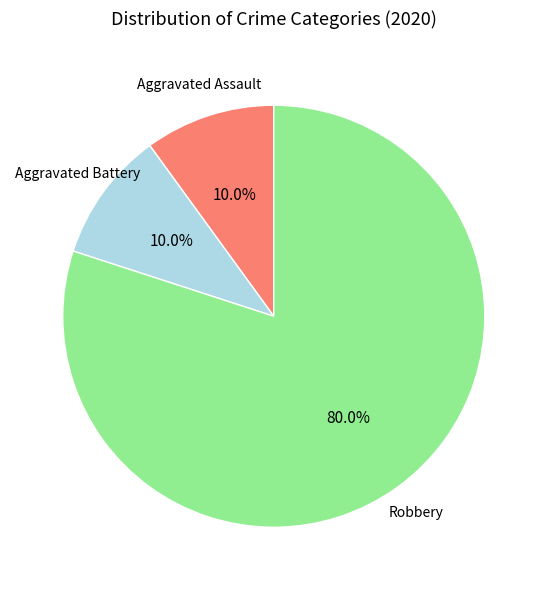

Is there any slice that represents more than half of the pie?

Yes